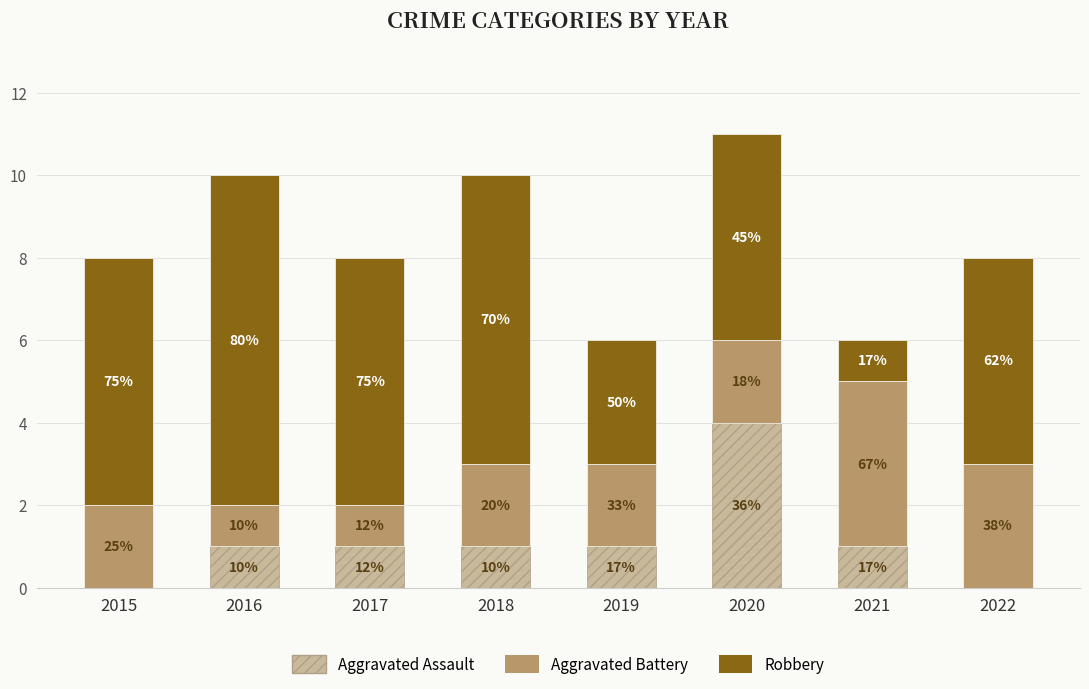

What are all the series names shown in the legend?

Aggravated Assault, Aggravated Battery, Robbery